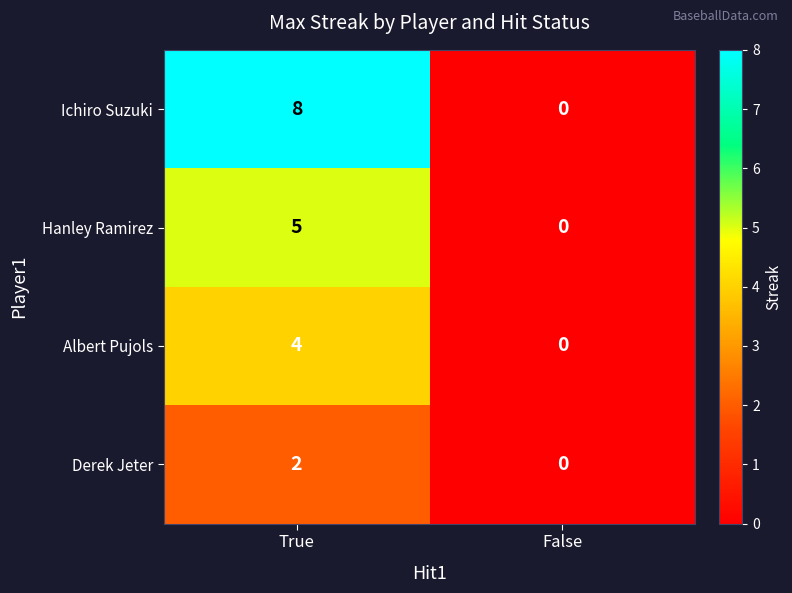

Reading left to right, list all the values displayed in this chart.

Ichiro Suzuki: True=8	False=0
Hanley Ramirez: True=5	False=0
Albert Pujols: True=4	False=0
Derek Jeter: True=2	False=0